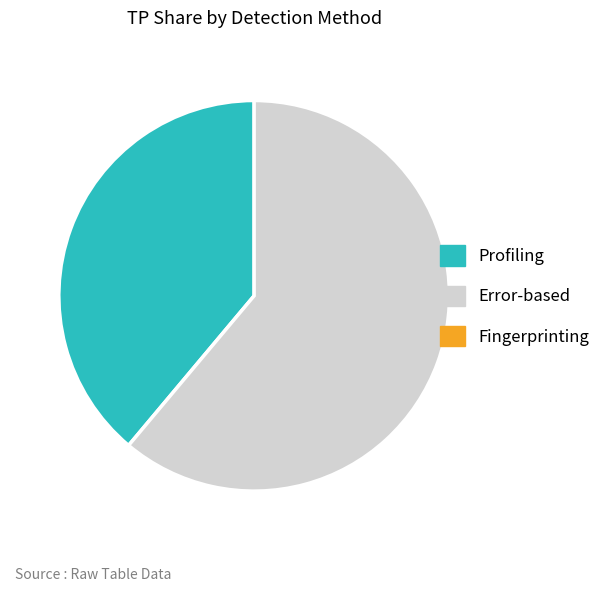

How many segments does this pie chart have?

2